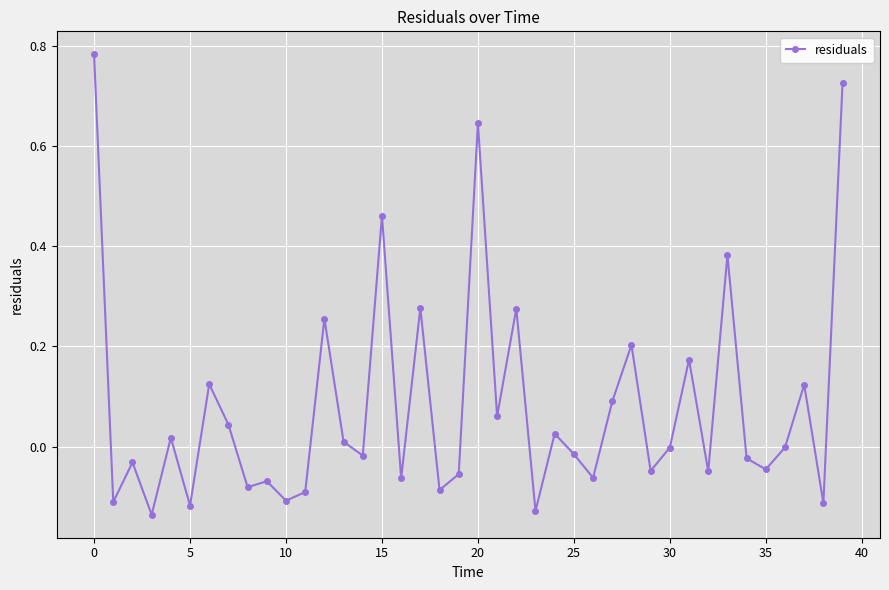

True or false: the data has more than 1 interior local peaks.

True